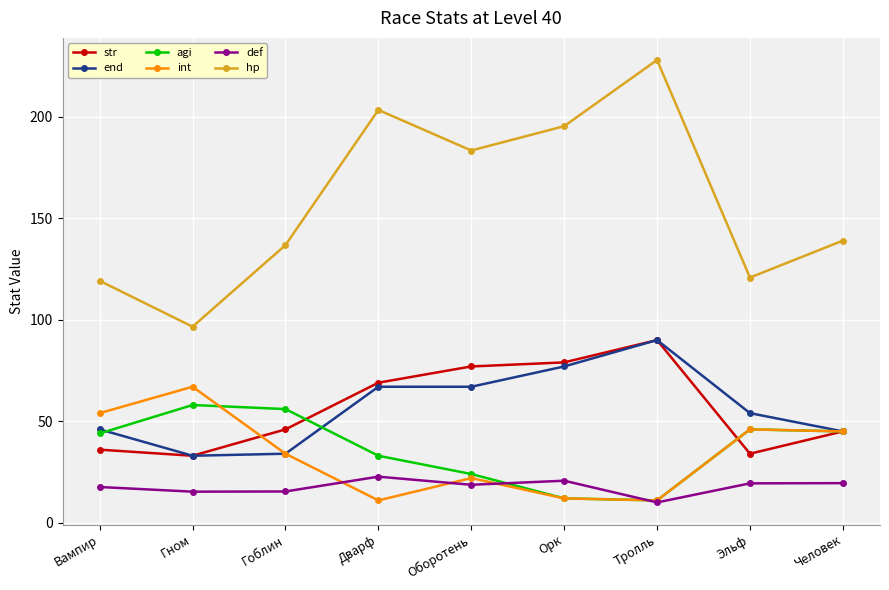

Count the number of categories in the chart.

9